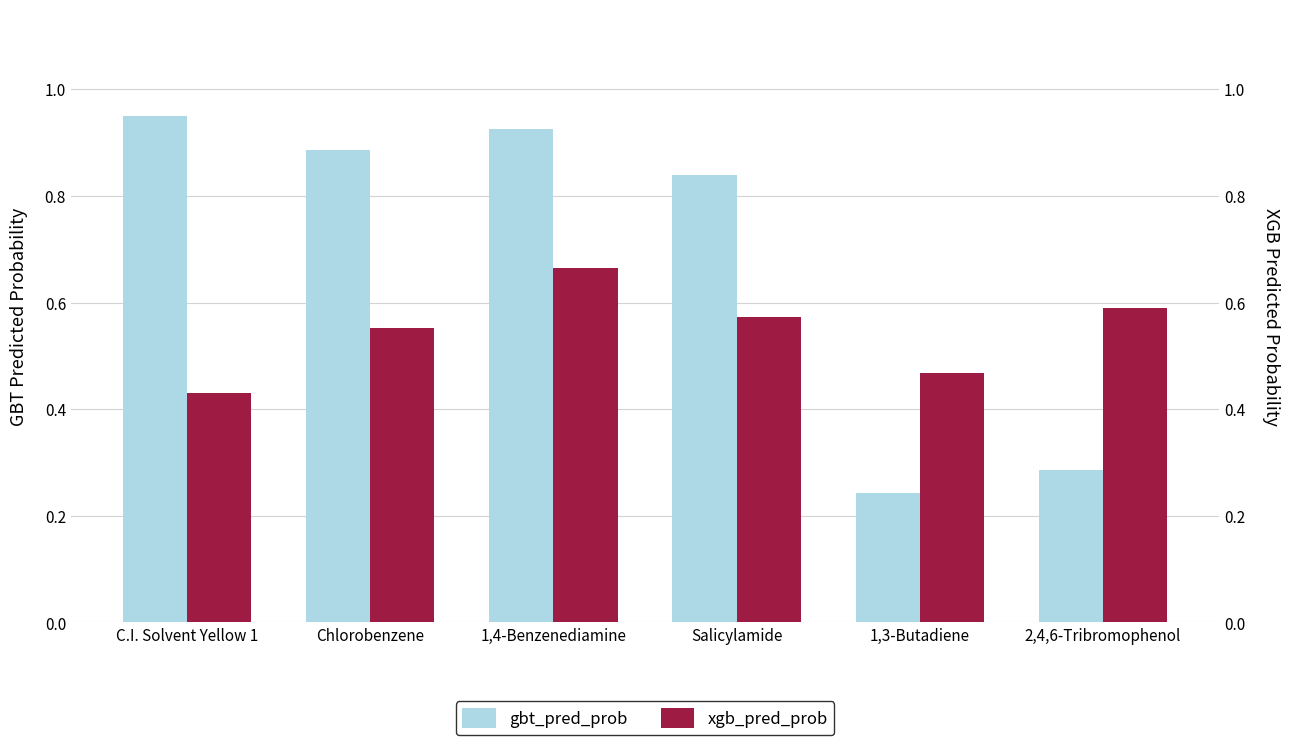

Reading right to left, list all the values displayed in this chart.

gbt_pred_prob: 2,4,6-Tribromophenol=0.3	1,3-Butadiene=0.2	Salicylamide=0.8	1,4-Benzenediamine=0.9	Chlorobenzene=0.9	C.I. Solvent Yellow 1=1.0
xgb_pred_prob: 2,4,6-Tribromophenol=0.6	1,3-Butadiene=0.5	Salicylamide=0.6	1,4-Benzenediamine=0.7	Chlorobenzene=0.6	C.I. Solvent Yellow 1=0.4